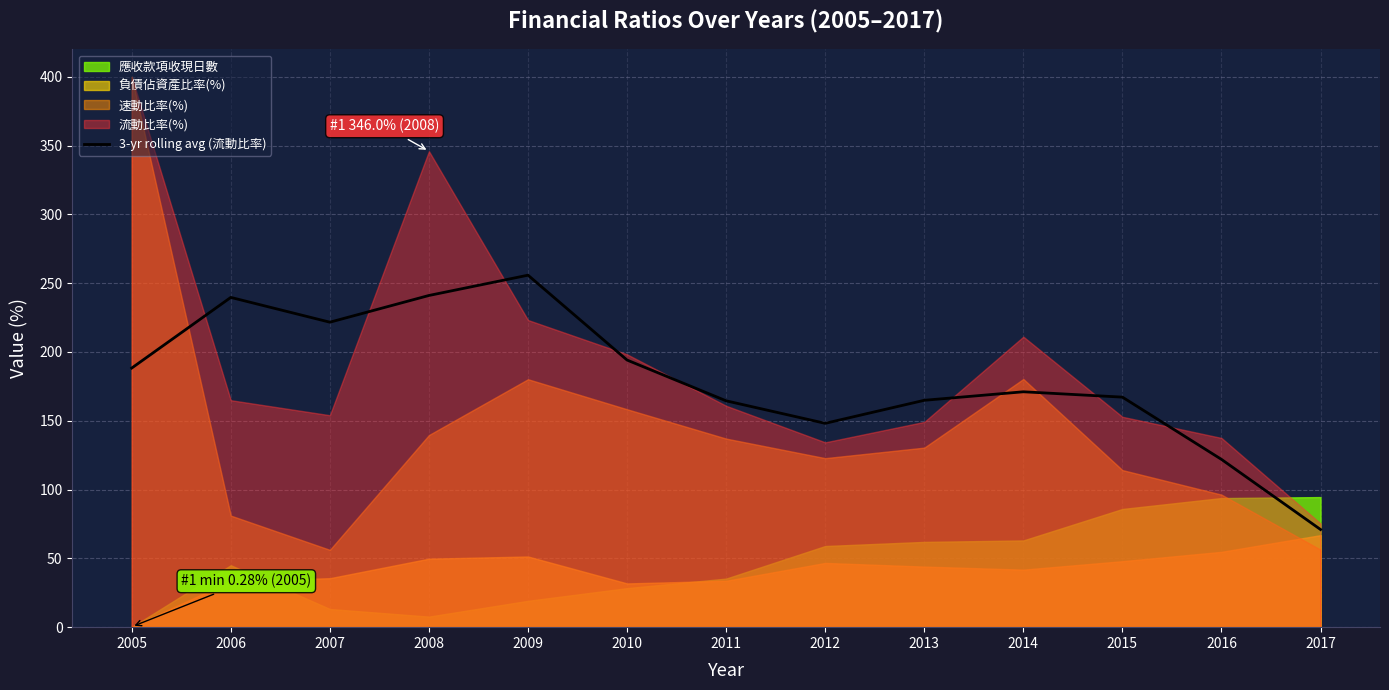

Reading right to left, transcribe all the data shown in this chart.

71.0	121.9	167.2	171.1	164.9	148.1	164.5	194.1	255.8	241.1	221.6	239.7	188.3